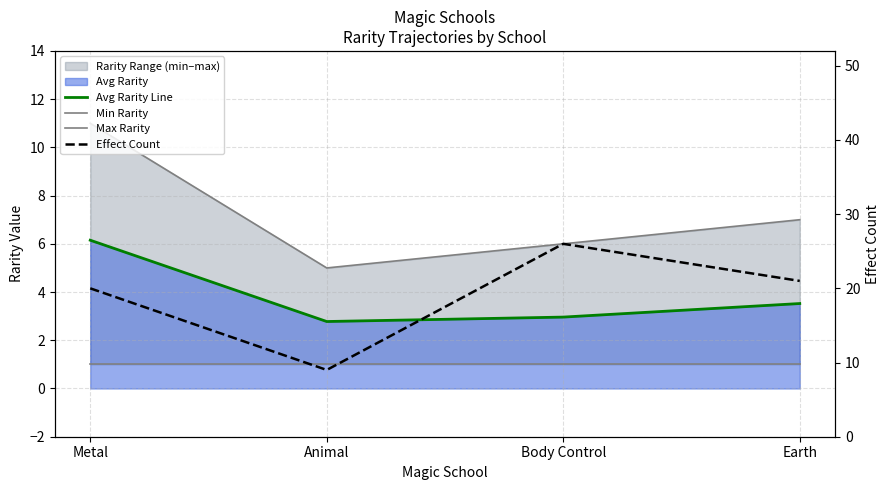

Reading left to right, what are all the values shown in this chart?

Avg Rarity Line: 6.2	2.8	3.0	3.5
Min Rarity: 1.0	1.0	1.0	1.0
Max Rarity: 11.0	5.0	6.0	7.0
Effect Count: 20.0	9.0	26.0	21.0